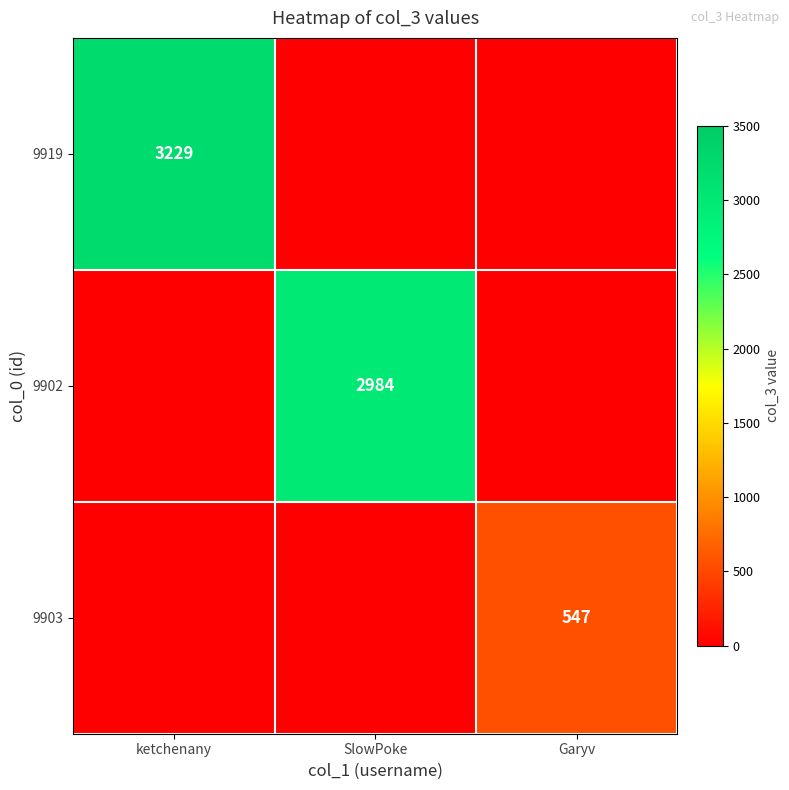

At how many categories does at least one series exceed 1545?

2